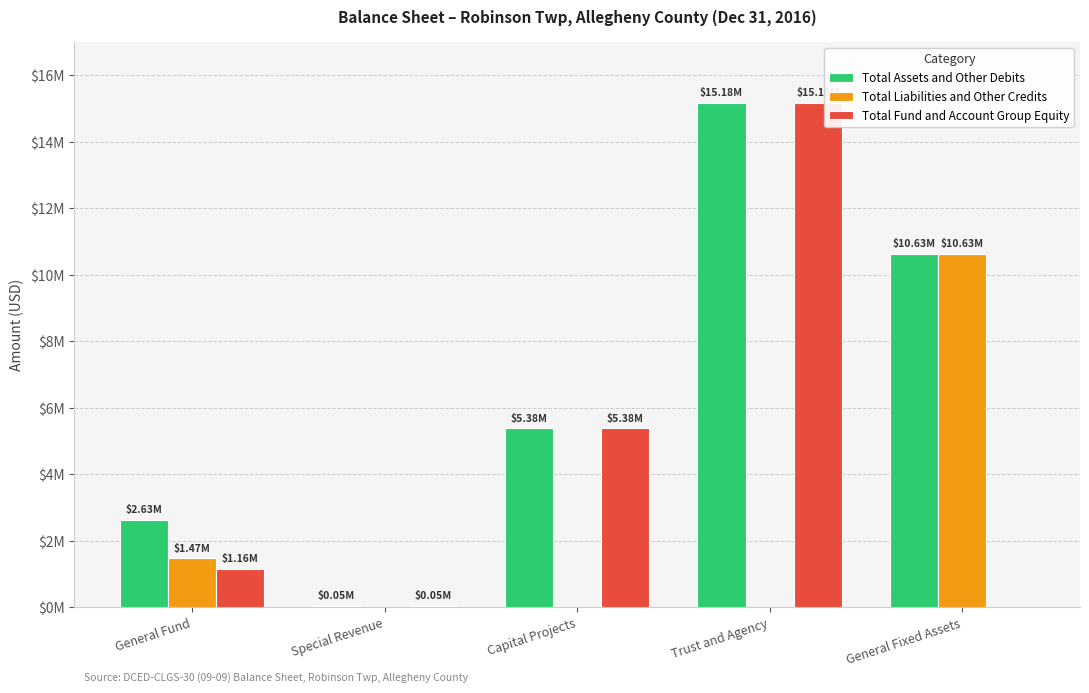

What is the sum of all Total Assets and Other Debits values?

33869899